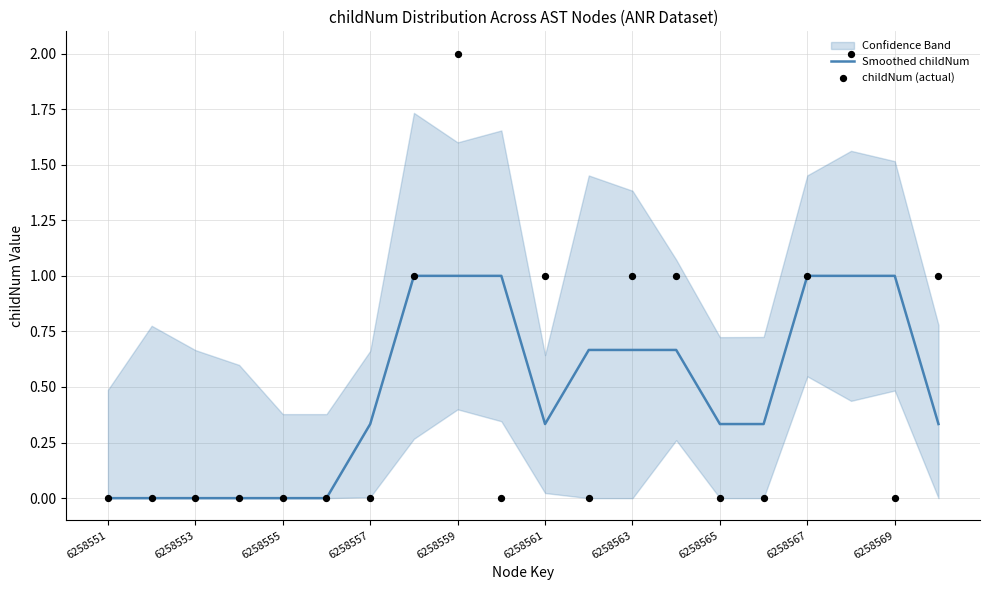

The value of Smoothed childNum at 6258553 is 0.6. True or false?

False